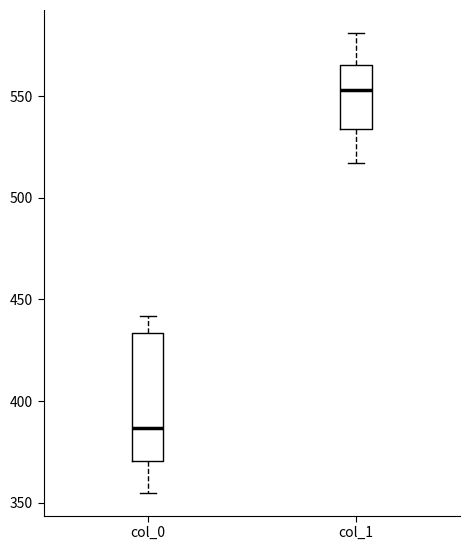

Reading left to right, transcribe this box plot: for each box, give where its median line is, the range the box spans, and where its two whiskers end, as read against the y-axis. The values are not printed on the chart, so give them approximately, as read against the axis.

col_0: median 385, box 370 to 435, whiskers 355 to 440
col_1: median 555, box 535 to 565, whiskers 515 to 580